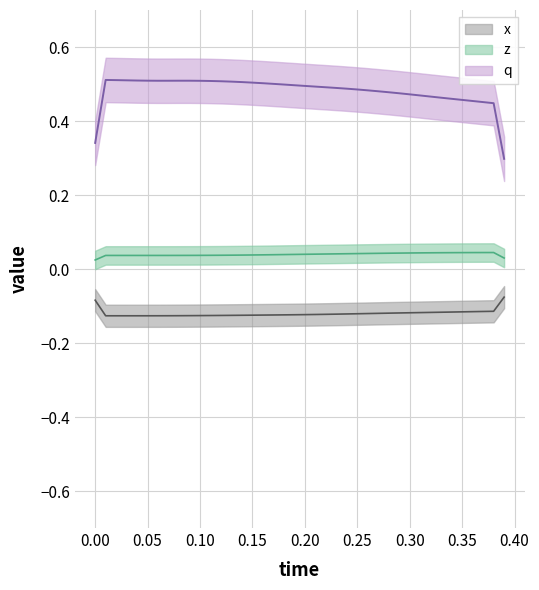

What are all the series names shown in the legend?

z, q, x